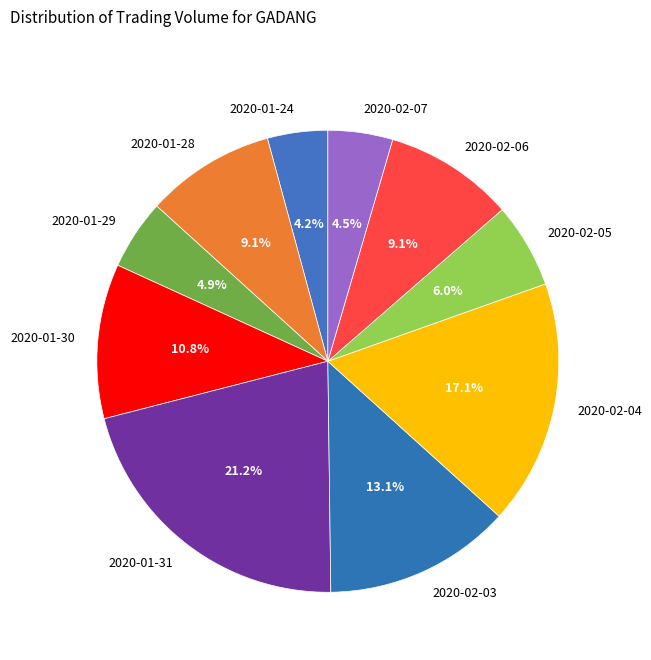

What percentage is the 2020-02-04 slice, to the nearest percent?

17%